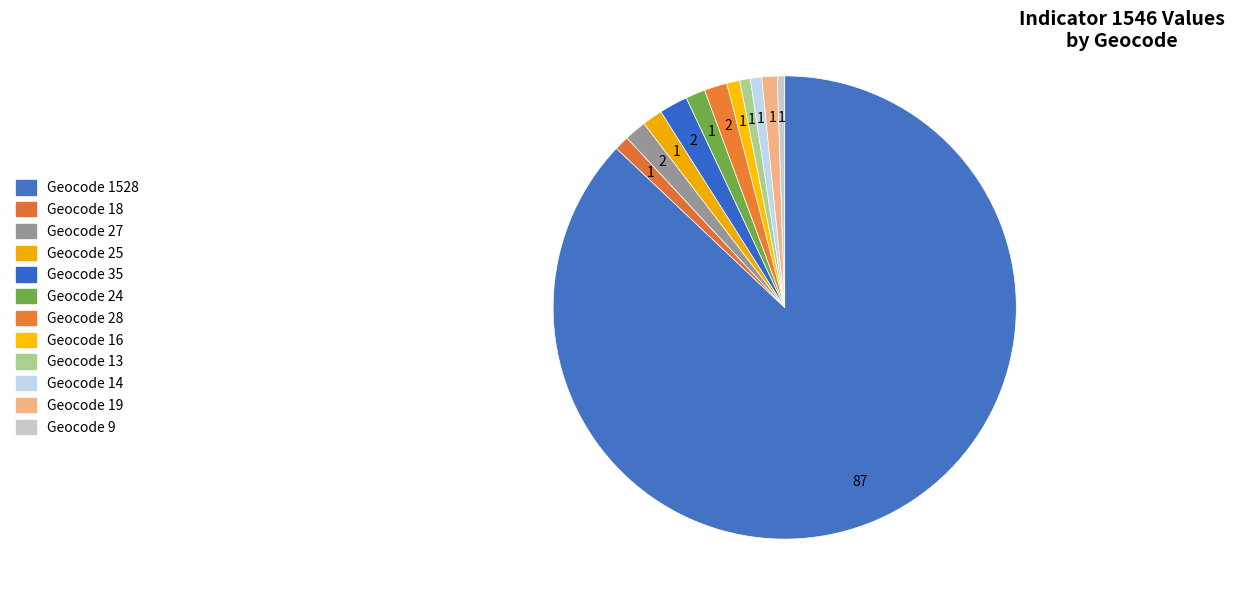

How many slices are in this pie chart?

12